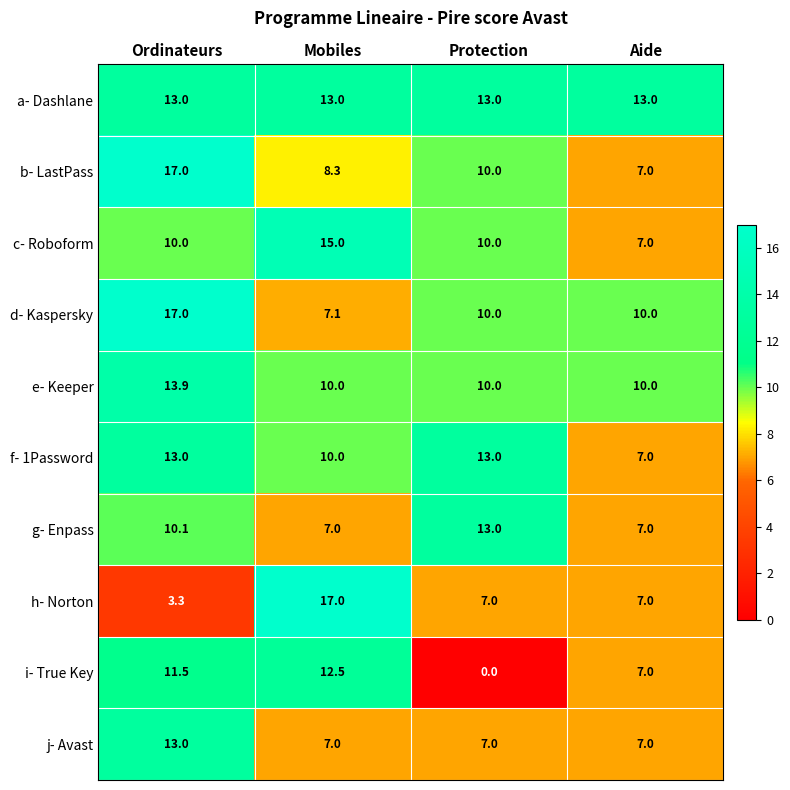

How many distinct data groups are displayed?

10